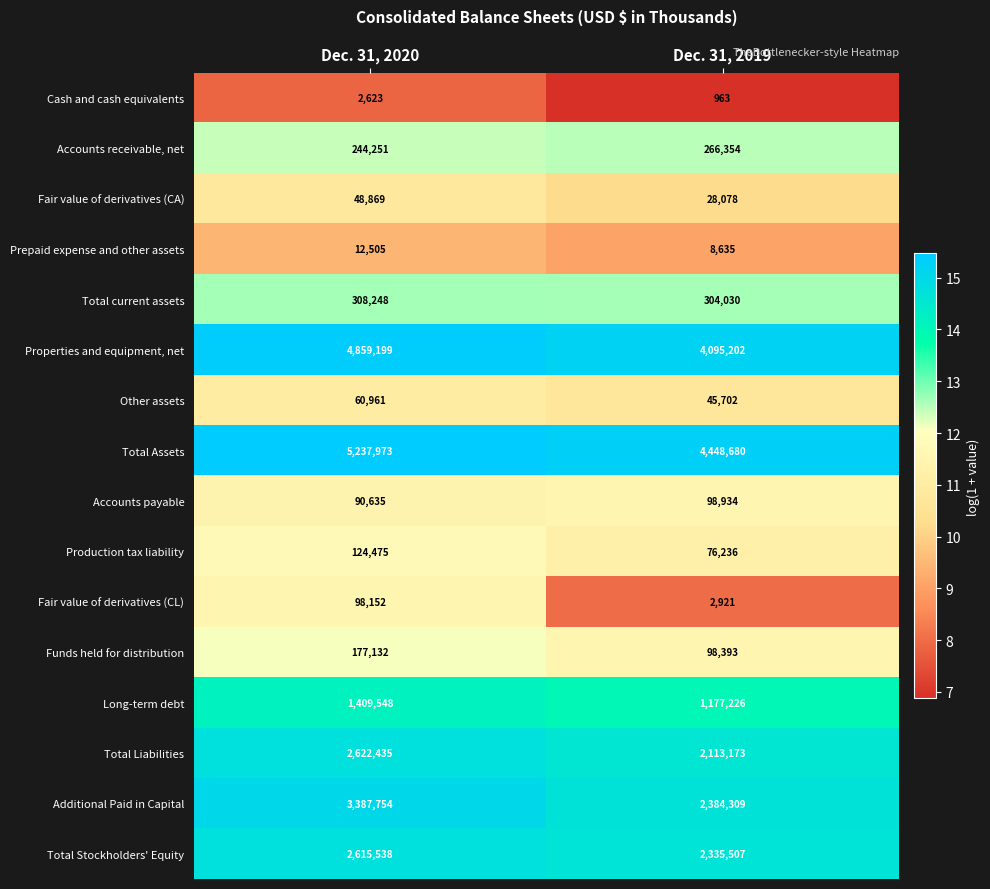

Which series changed the most between Dec. 31, 2020 and Dec. 31, 2019?

Additional Paid in Capital